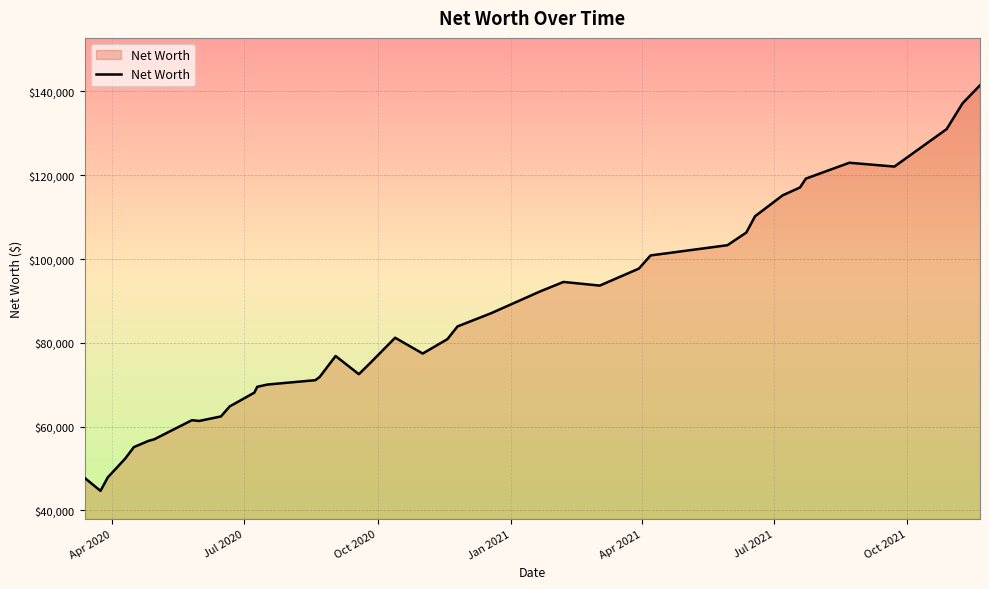

What is the smallest value displayed?

44674.0